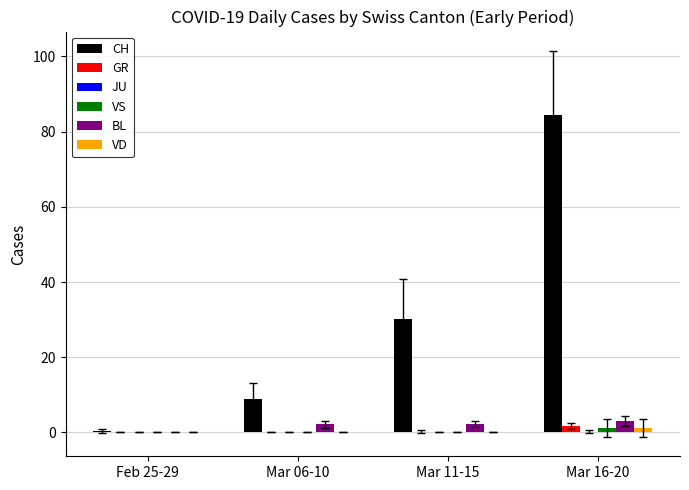

Is it true that BL equals 3.0 at Mar 16-20?

True